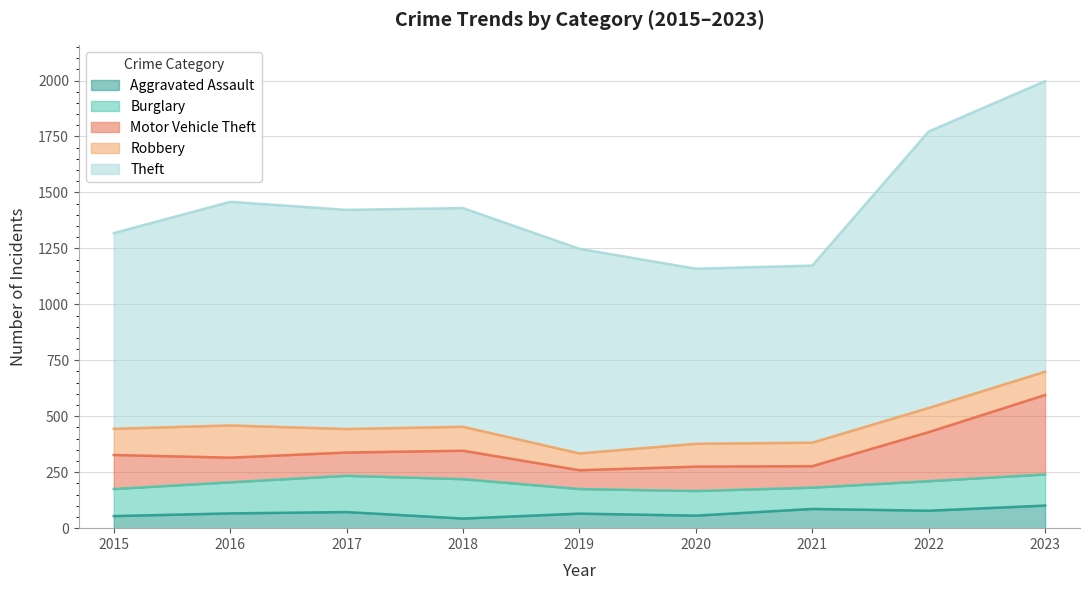

What is the value of the Burglary point at the 2nd from the left?

139